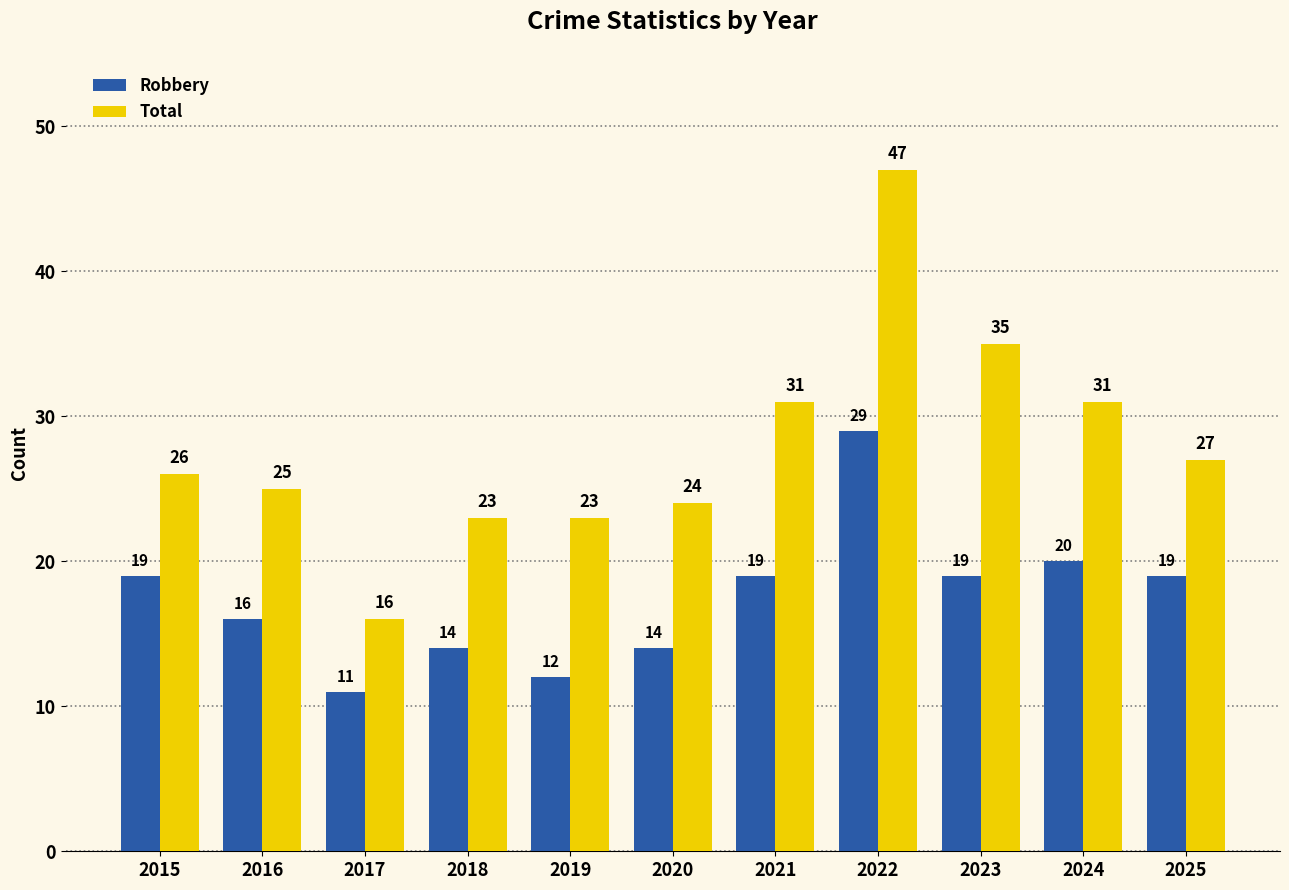

Rank the series at 2018 from highest to lowest value.

Total, Robbery